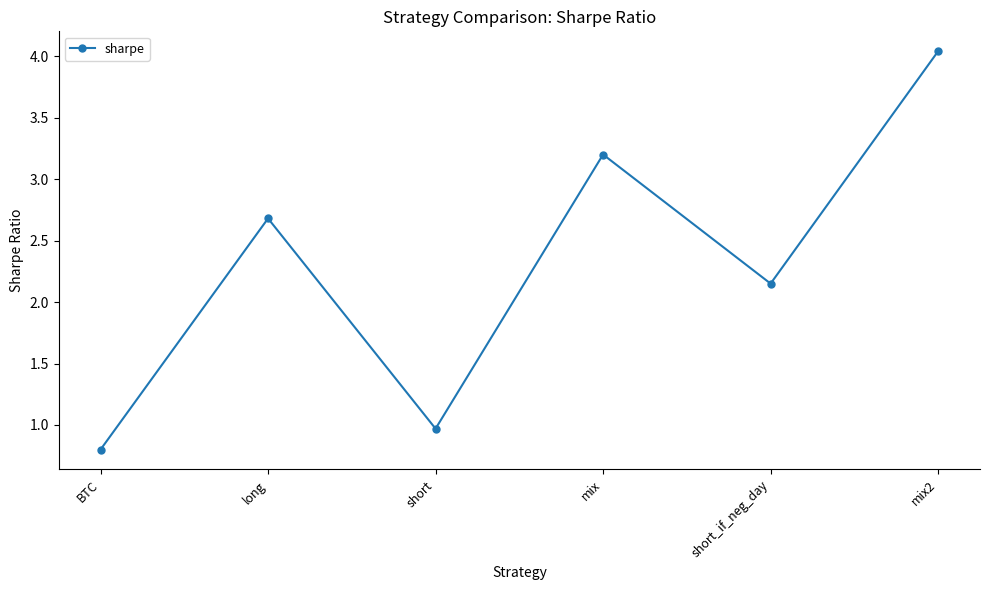

What is the label of the 4th point from the left?

mix